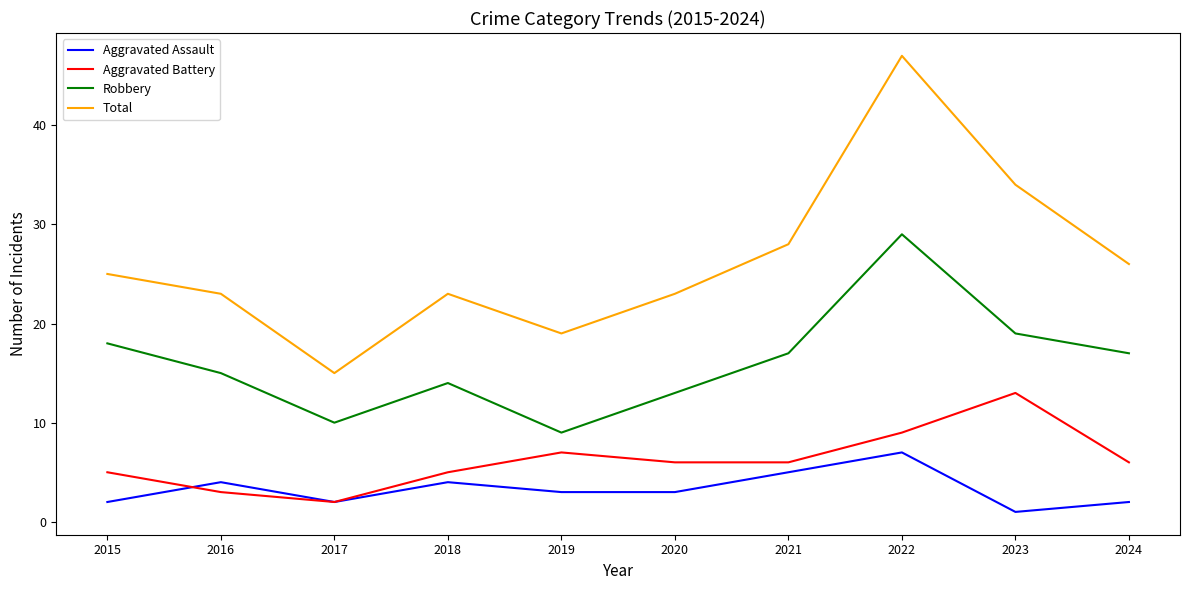

True or false: Total has a value of 34 at 2020.

False